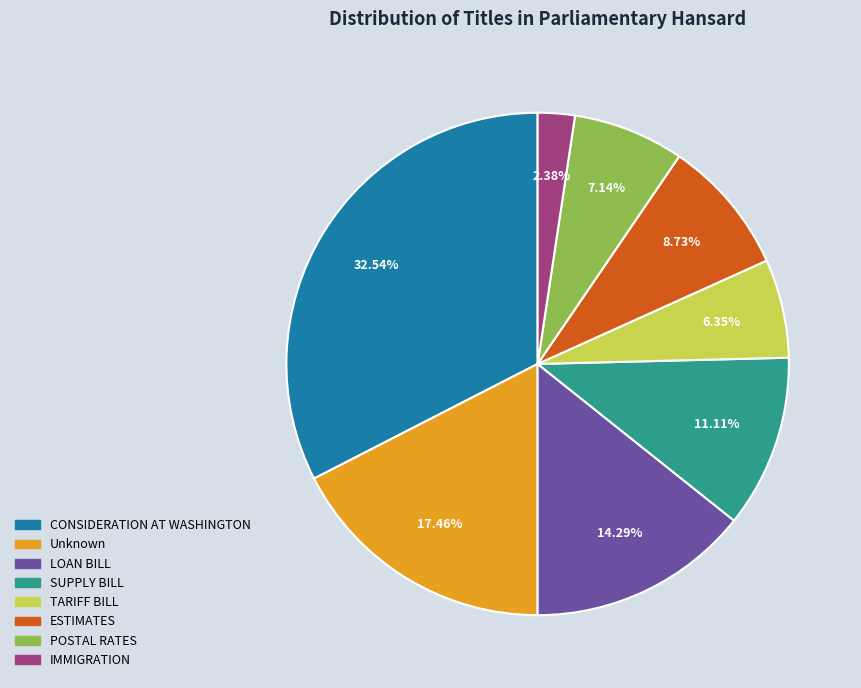

True or false: POSTAL RATES accounts for 7% of the total.

True